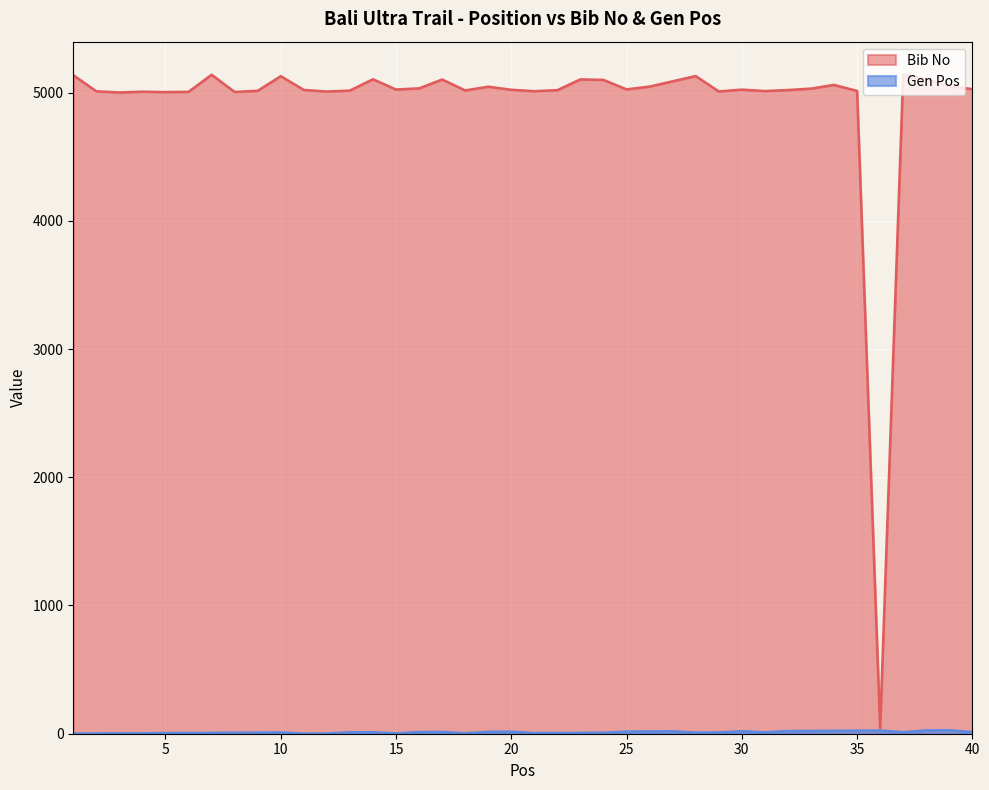

At which category does the chart reach its minimum across all series?

1